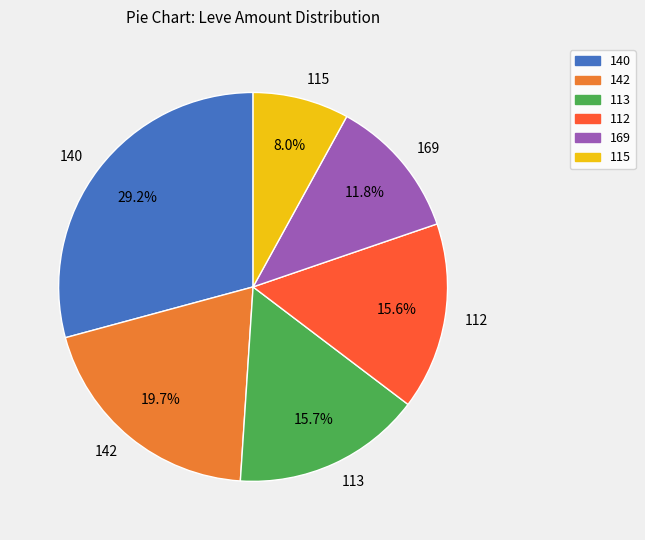

How many segments does this pie chart have?

6